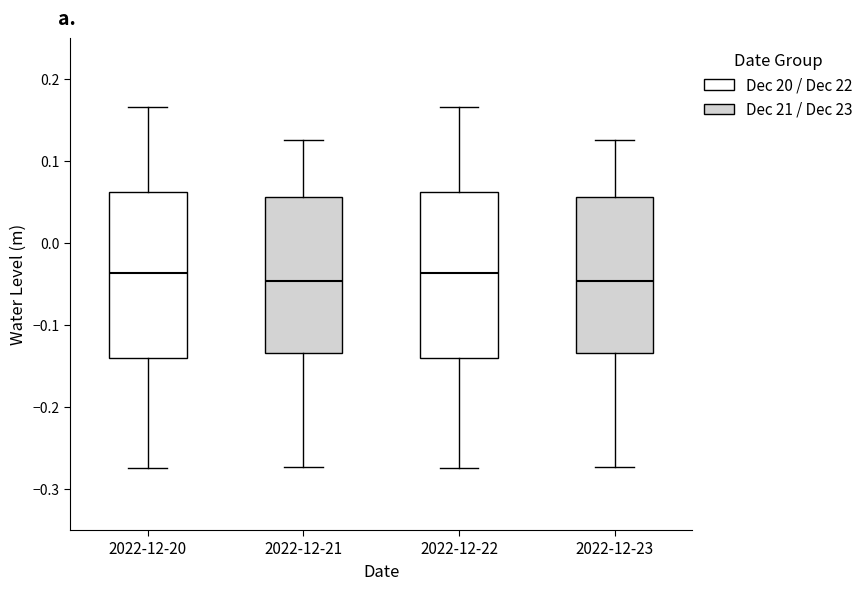

Reading left to right, read every box against the y-axis: the position of its median line, the range the box covers, and the ends of its whiskers. The values are not printed on the chart, so give them approximately, as read against the axis.

2022-12-20: median -0.04, box -0.14 to 0.06, whiskers -0.27 to 0.17
2022-12-21: median -0.05, box -0.13 to 0.06, whiskers -0.27 to 0.13
2022-12-22: median -0.04, box -0.14 to 0.06, whiskers -0.27 to 0.17
2022-12-23: median -0.05, box -0.13 to 0.06, whiskers -0.27 to 0.13